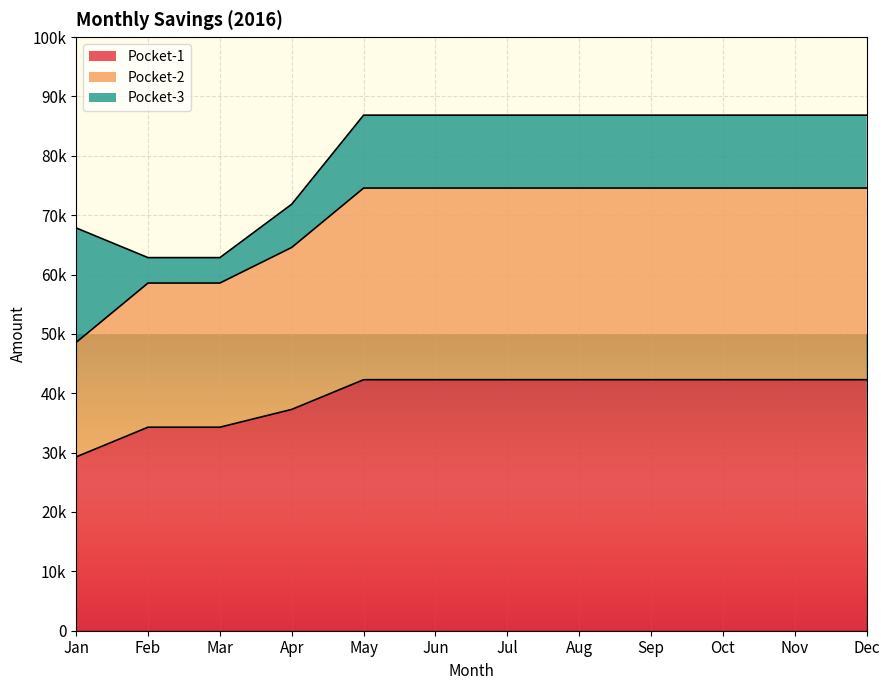

At how many categories does at least one series exceed 71815?

8